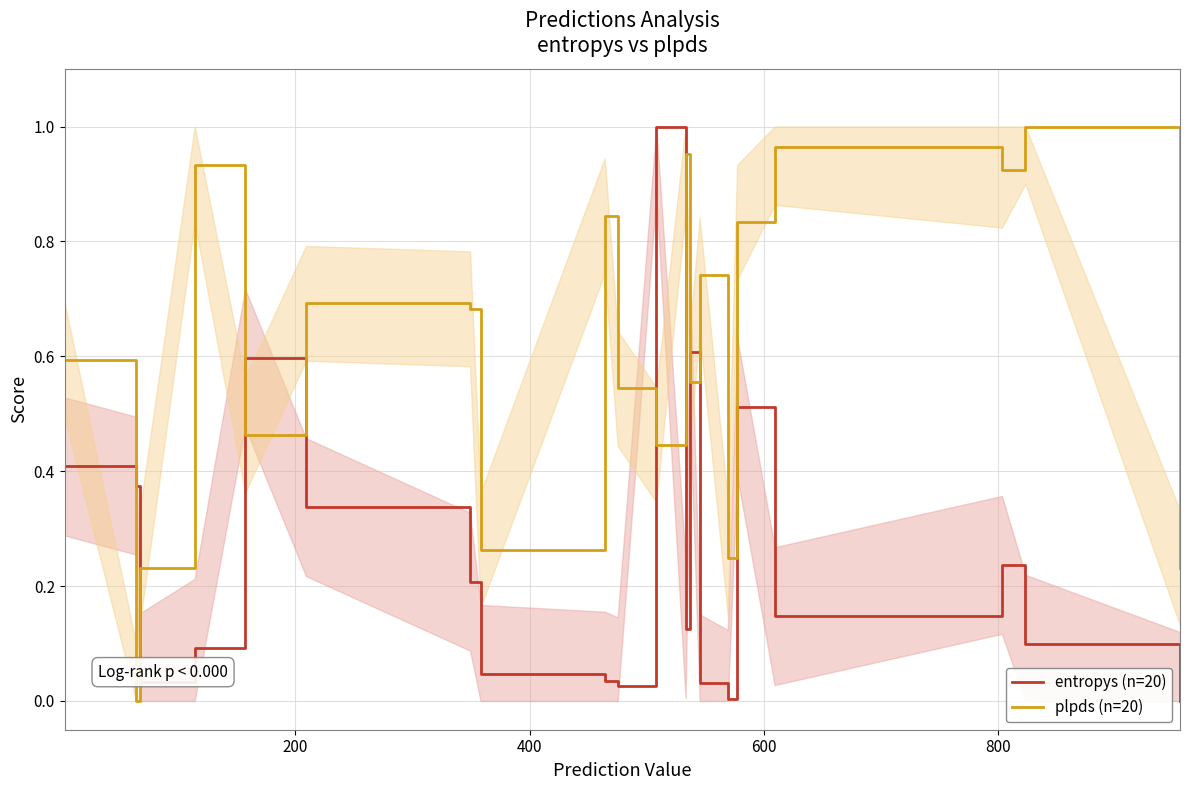

How many intersections are there between plpds (n=20) and entropys (n=20)?

8